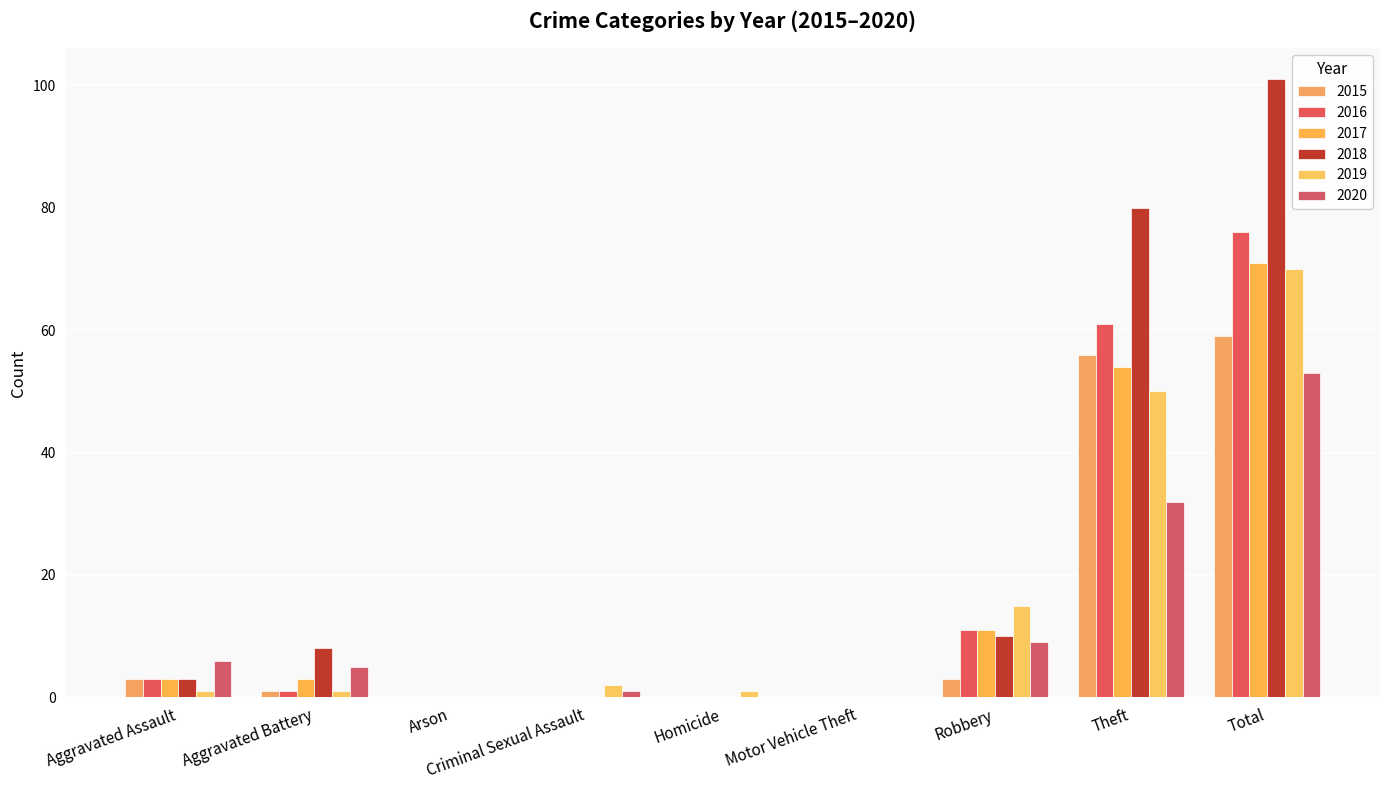

What is the average value of the 2020 series?

12